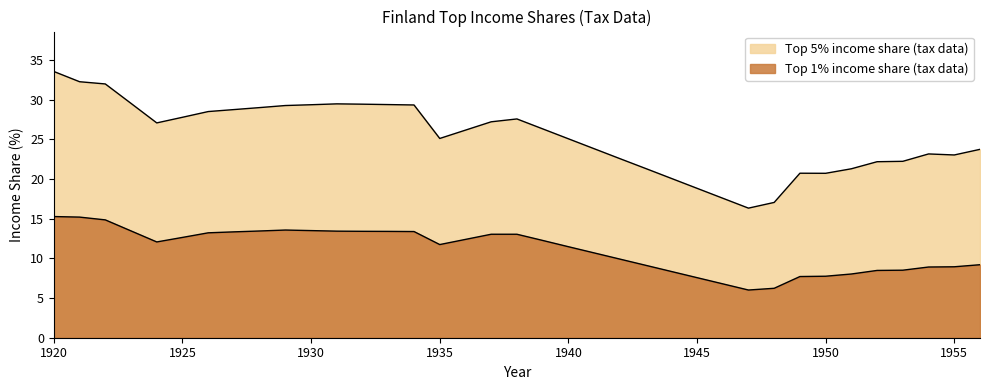

What is the value of the Top 5% income share (tax data) point at the 13th from the left?

29.4